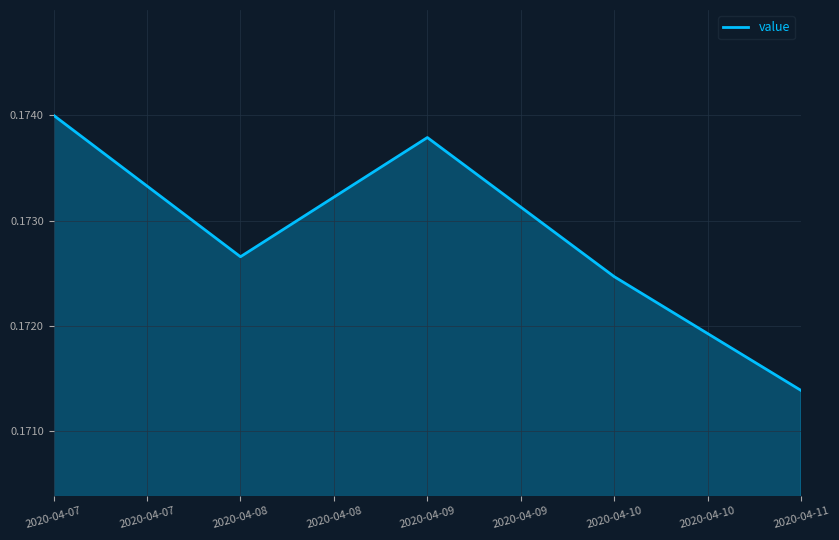

Count the values in the range 0 to 1.

5